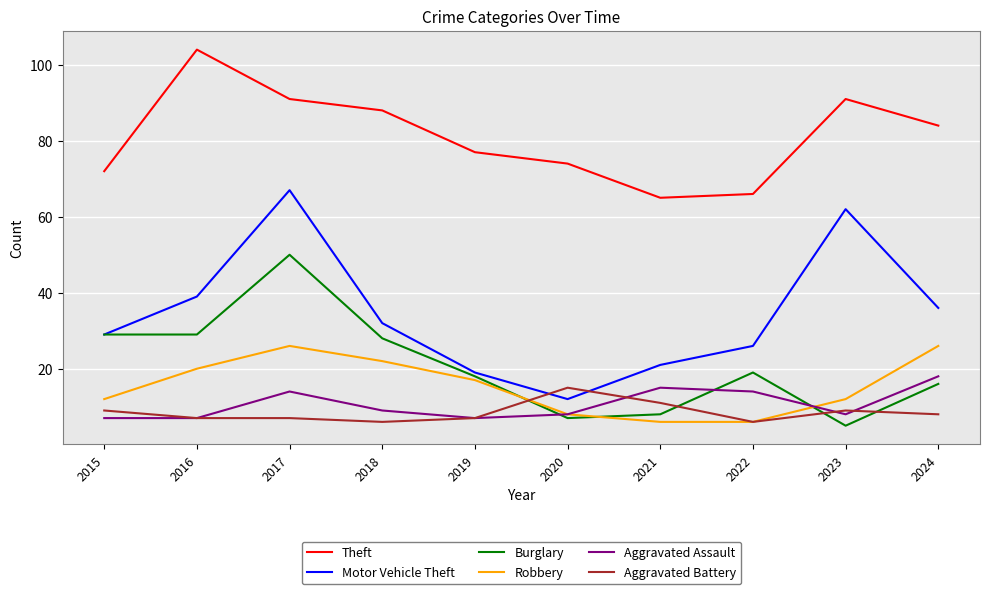

How many series are shown in this chart?

6